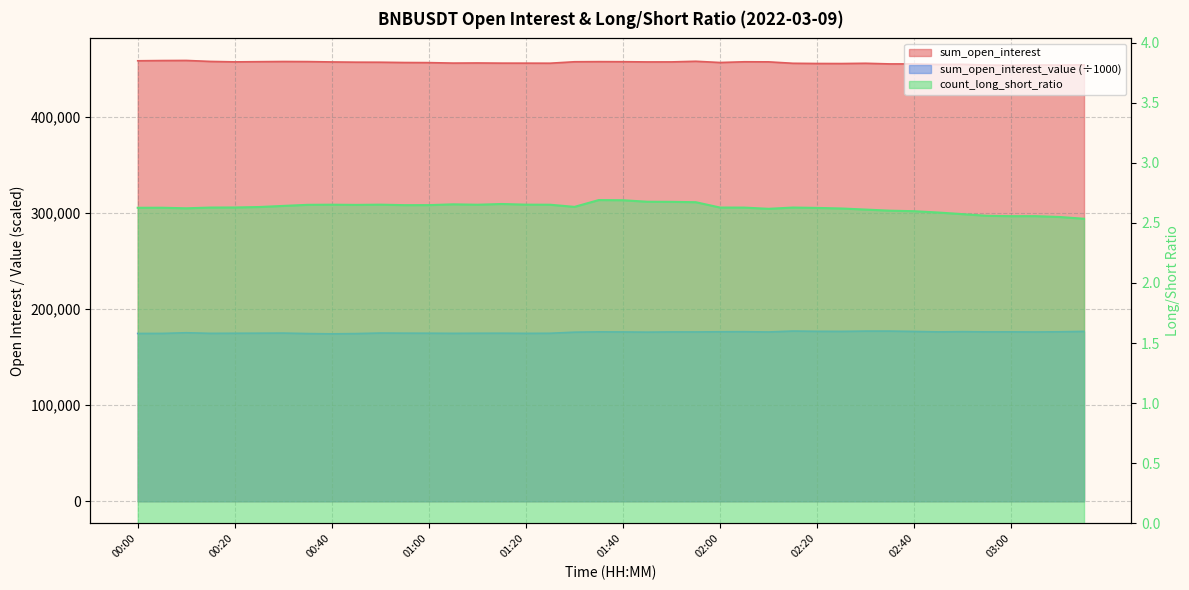

Between 00:35 and 01:15, which series saw the biggest shift?

sum_open_interest